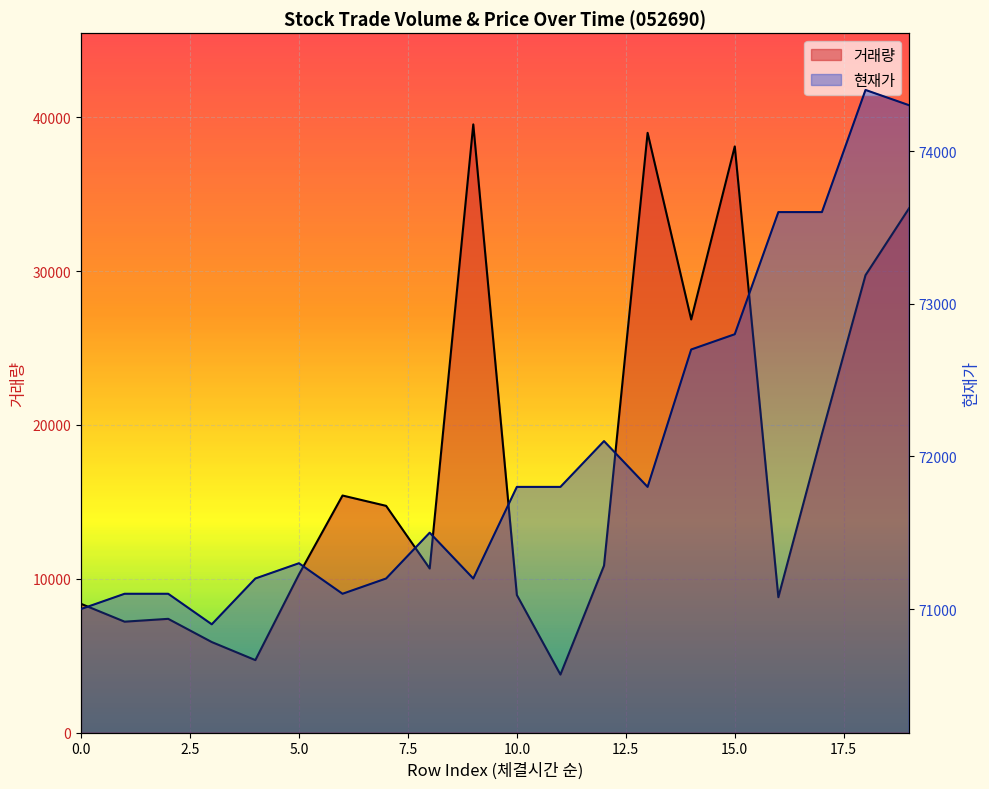

What is the maximum value for 현재가?

74400